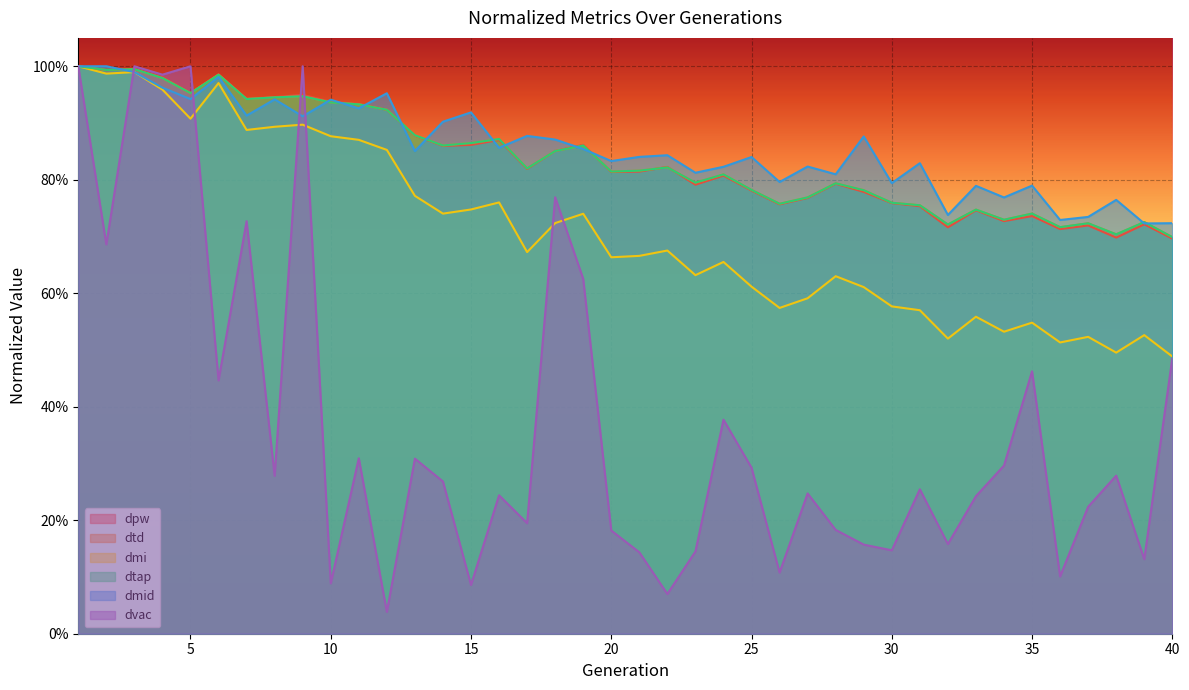

List the labels in order of dpw value, largest first.

1, 3, 2, 6, 4, 5, 9, 8, 7, 10, 11, 12, 13, 16, 19, 15, 14, 18, 22, 17, 21, 20, 24, 28, 23, 25, 29, 27, 30, 26, 31, 33, 35, 34, 39, 37, 32, 36, 38, 40